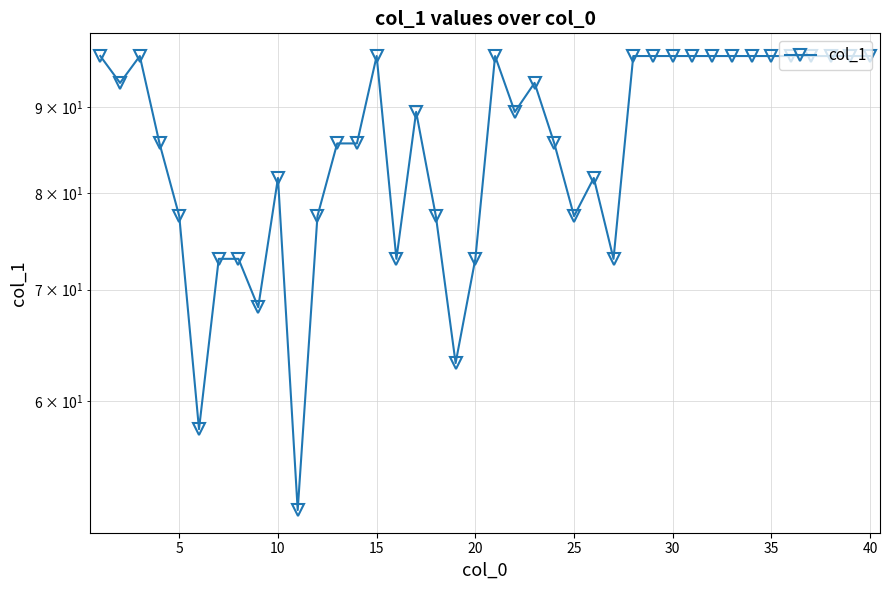

True or false: the data has more than 1 interior local peaks.

True